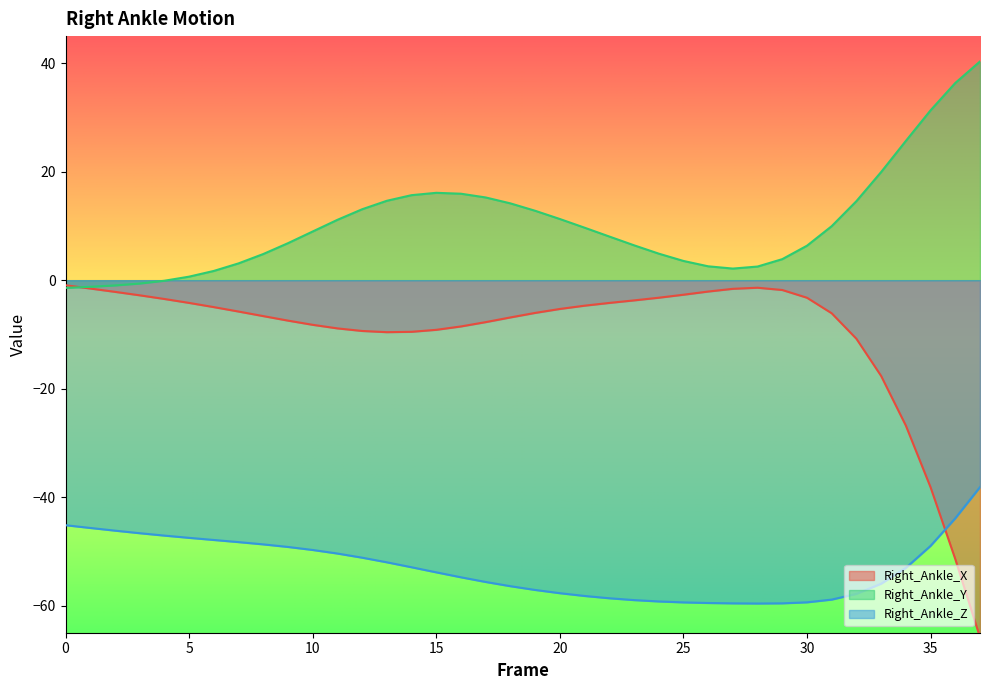

Reading left to right, transcribe all the data shown in this chart.

Right_Ankle_X: -0.9	-1.5	-2.2	-2.8	-3.5	-4.2	-5.0	-5.8	-6.6	-7.5	-8.2	-8.9	-9.4	-9.6	-9.5	-9.2	-8.5	-7.7	-6.9	-6.0	-5.3	-4.7	-4.2	-3.7	-3.2	-2.7	-2.1	-1.6	-1.4	-1.8	-3.2	-6.1	-10.8	-17.7	-26.8	-38.2	-51.4	-65.9
Right_Ankle_Y: -1.4	-1.2	-1.0	-0.6	-0.1	0.7	1.7	3.1	4.8	6.8	9.0	11.1	13.1	14.6	15.7	16.1	15.9	15.3	14.2	12.8	11.3	9.7	8.1	6.4	4.9	3.5	2.6	2.1	2.5	3.9	6.4	10.0	14.6	19.9	25.7	31.3	36.4	40.3
Right_Ankle_Z: -45.2	-45.7	-46.2	-46.7	-47.1	-47.5	-47.9	-48.3	-48.7	-49.2	-49.7	-50.4	-51.2	-52.0	-52.9	-53.9	-54.8	-55.6	-56.4	-57.1	-57.7	-58.2	-58.6	-59.0	-59.2	-59.4	-59.5	-59.6	-59.6	-59.6	-59.4	-58.9	-57.8	-56.0	-53.0	-49.0	-43.9	-38.2